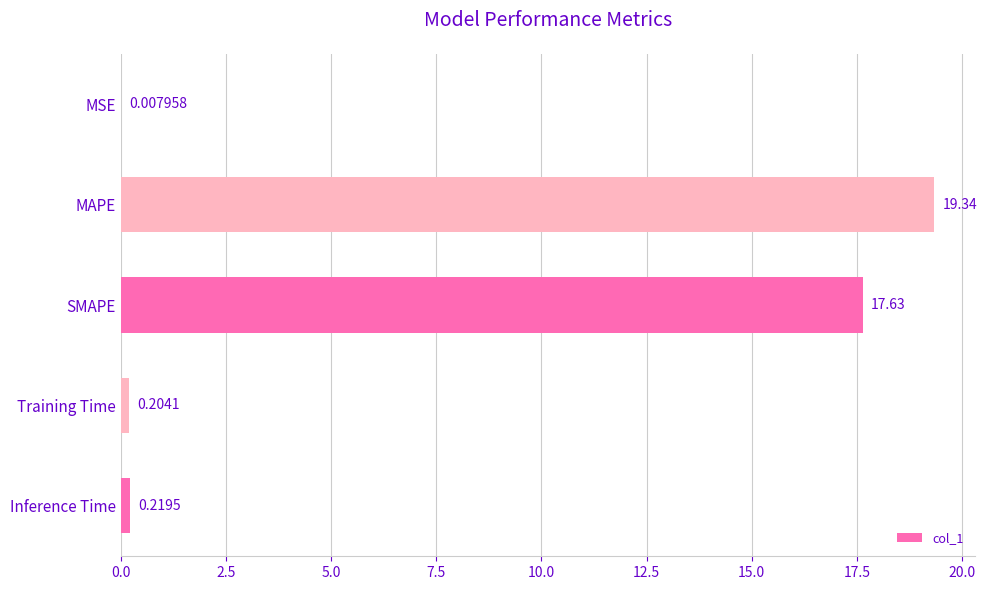

What is the sum of all values?

37.4